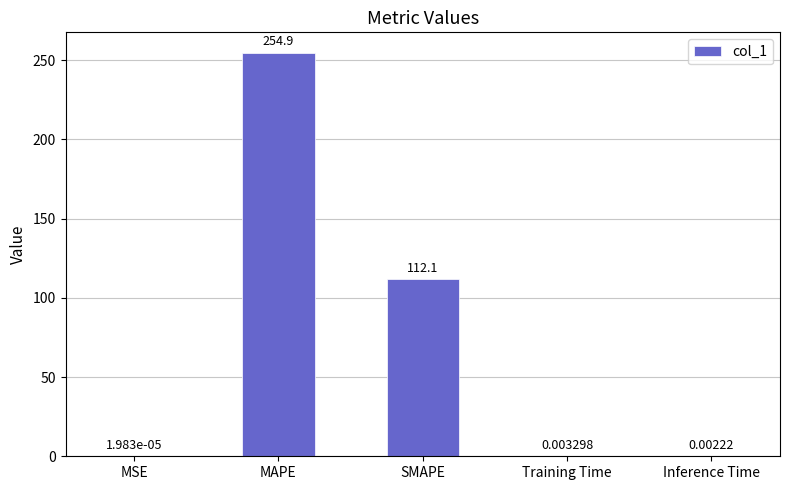

Are the bars horizontal?

No